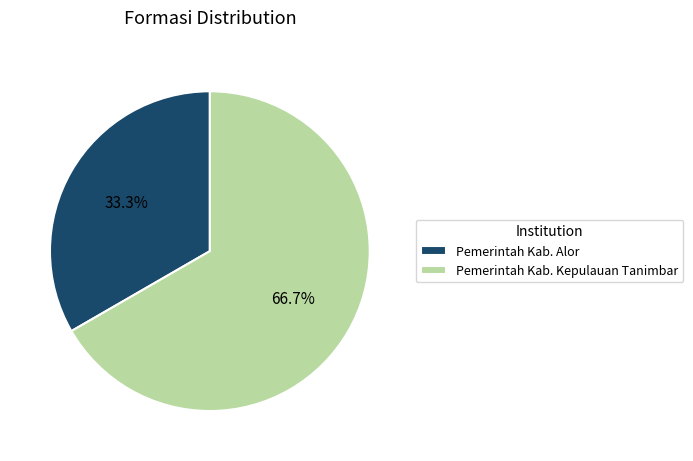

Count the number of slices in the pie.

2